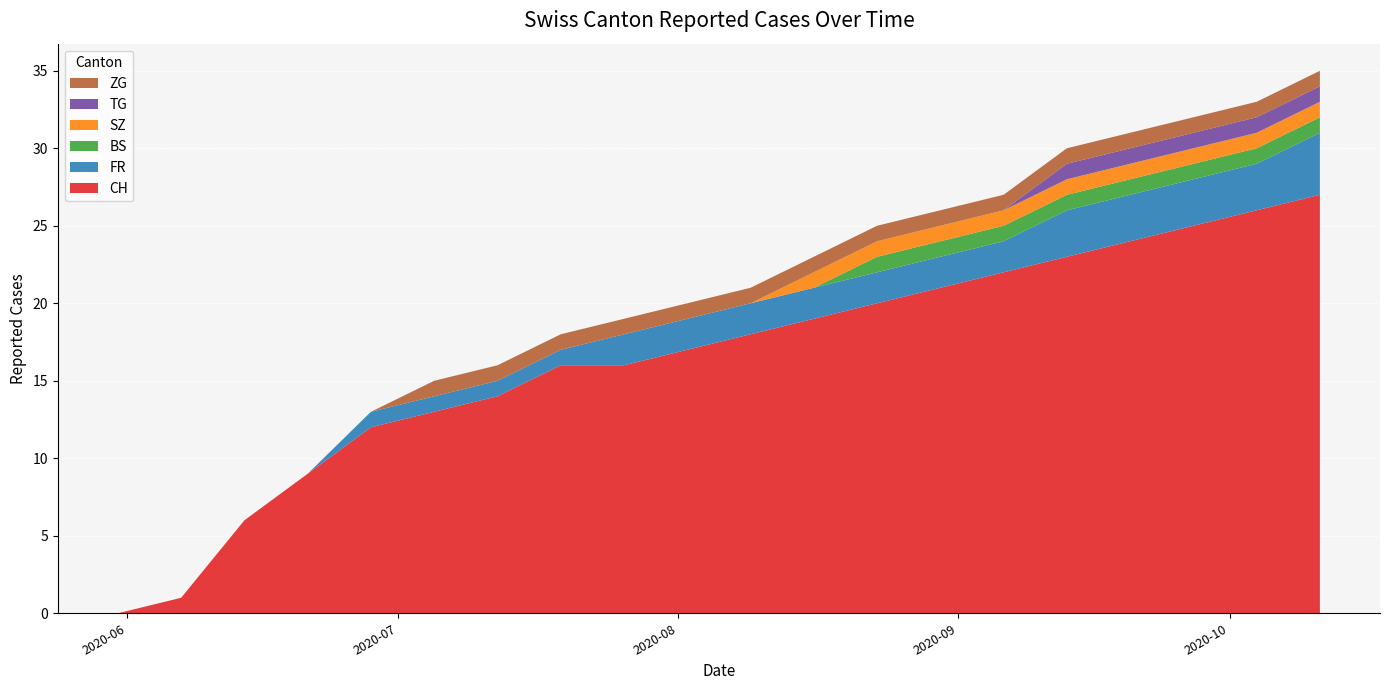

Reading left to right, what are all the values shown in this chart?

CH: 0	1	6	9	12	13	14	16	16	17	18	19	20	21	22	23	24	25	26	27
FR: 0	0	0	0	1	1	1	1	2	2	2	2	2	2	2	3	3	3	3	4
BS: 0	0	0	0	0	0	0	0	0	0	0	0	1	1	1	1	1	1	1	1
SZ: 0	0	0	0	0	0	0	0	0	0	0	1	1	1	1	1	1	1	1	1
TG: 0	0	0	0	0	0	0	0	0	0	0	0	0	0	0	1	1	1	1	1
ZG: 0	0	0	0	0	1	1	1	1	1	1	1	1	1	1	1	1	1	1	1